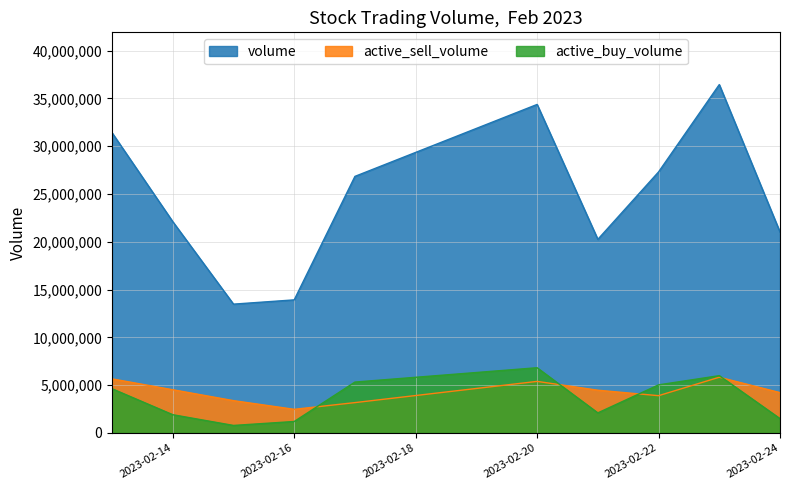

The value of active_sell_volume at 2023-02-17 is 3171716. True or false?

True